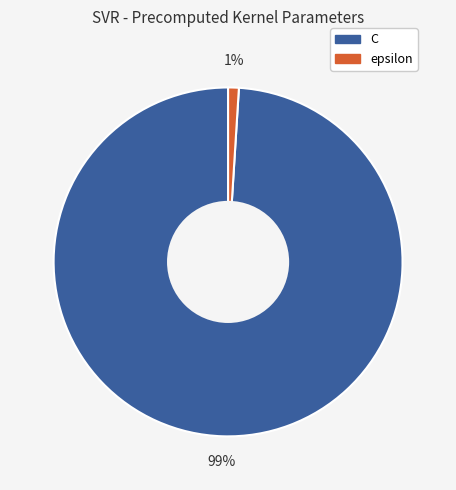

Is it true that epsilon is 11% of the pie?

False